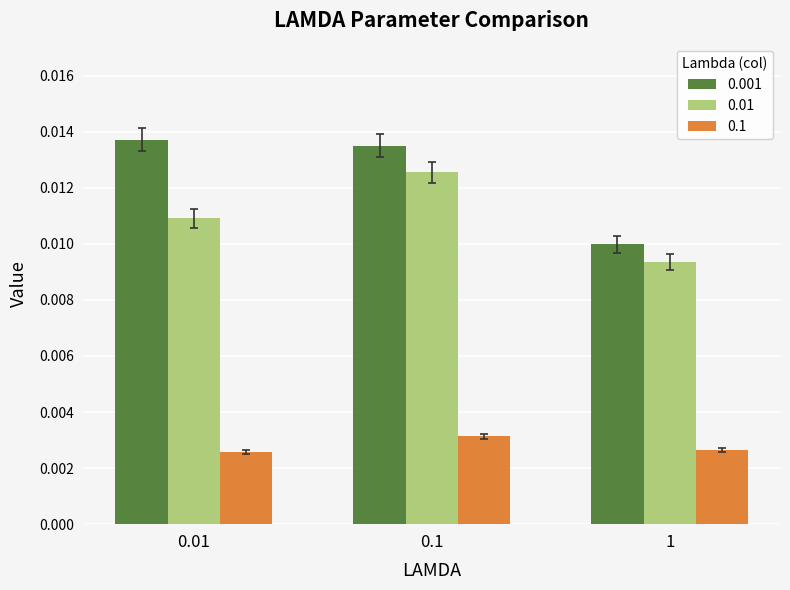

Count the number of data series in this chart.

3